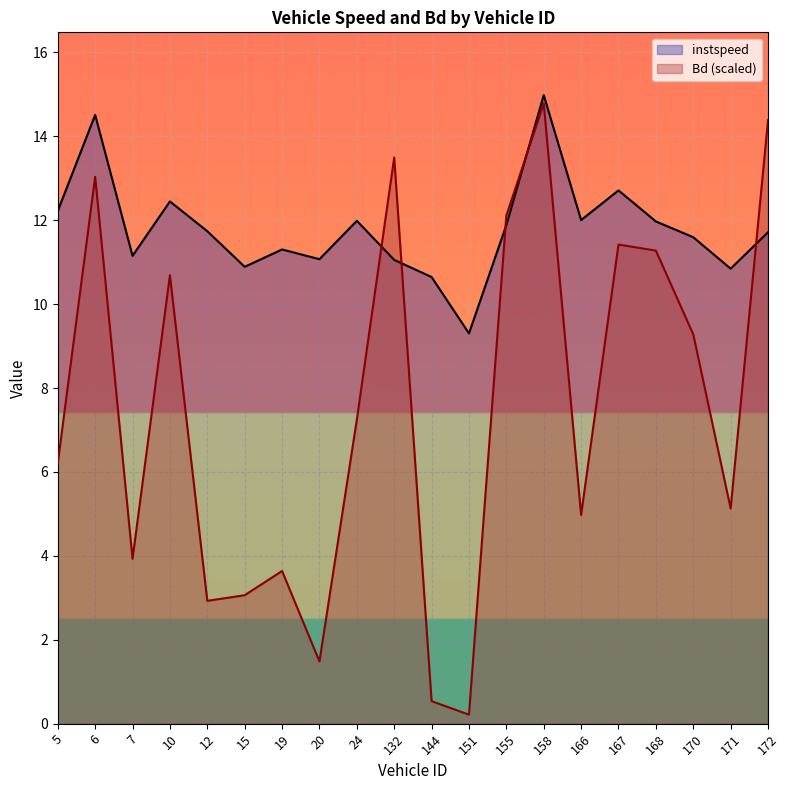

At which label does Bd first exceed 7?

6